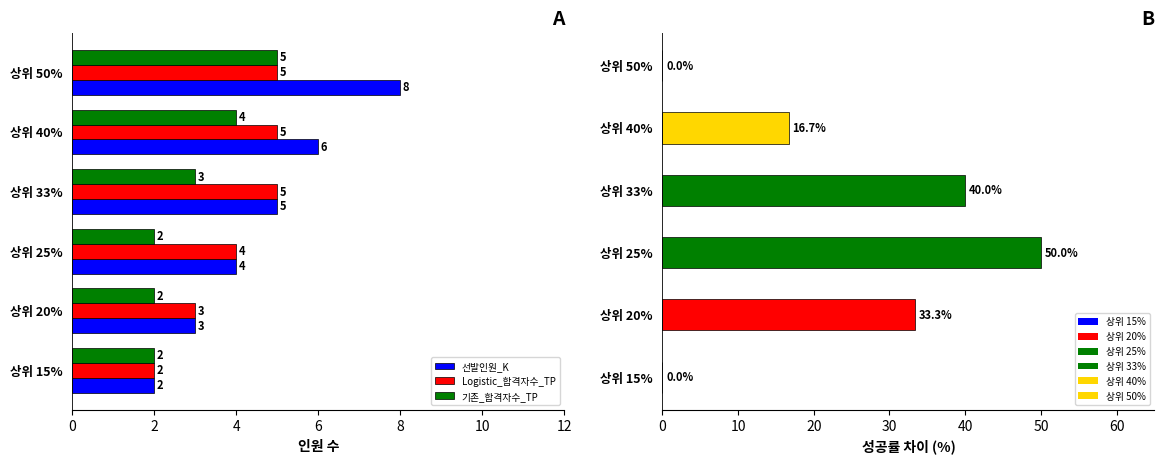

At how many categories does at least one series exceed 7?

1